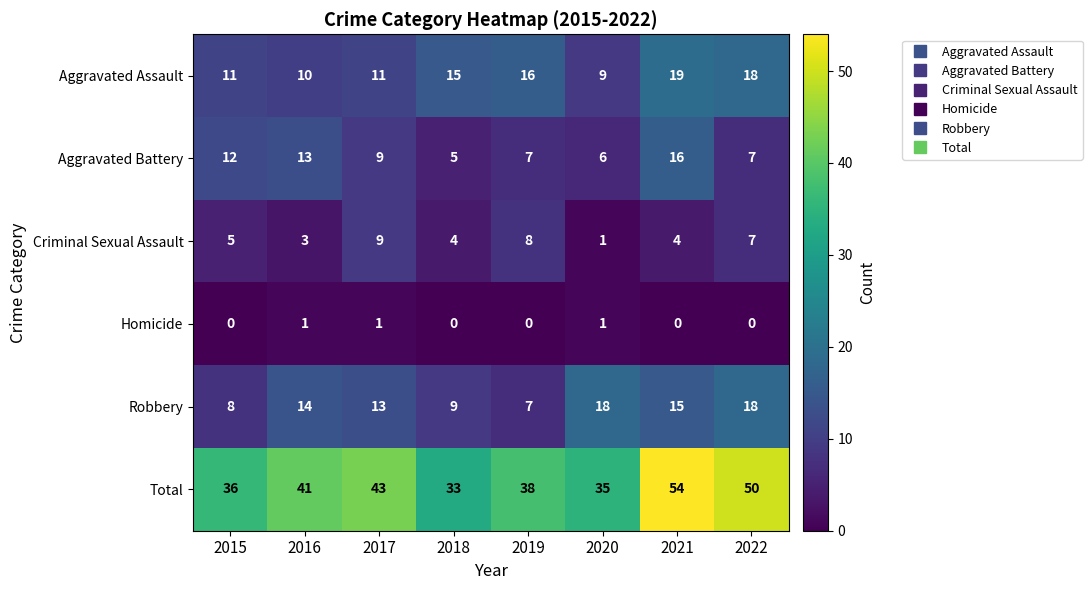

Where is Robbery nearest to the value 12?

2017